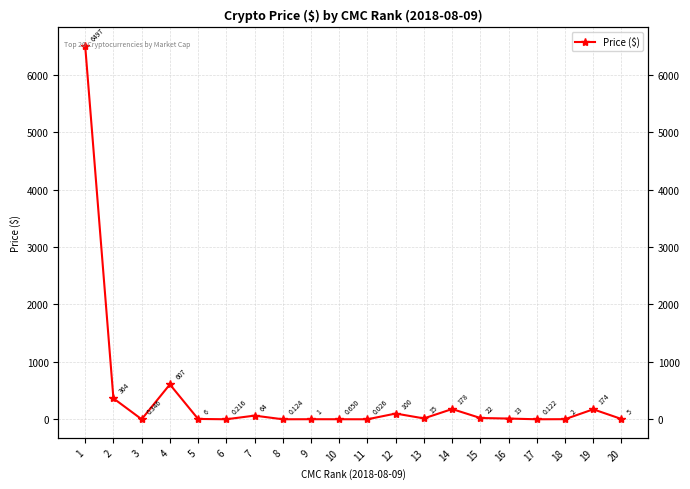

How many interior local valleys (lower than both neighbors) does the data have?

6